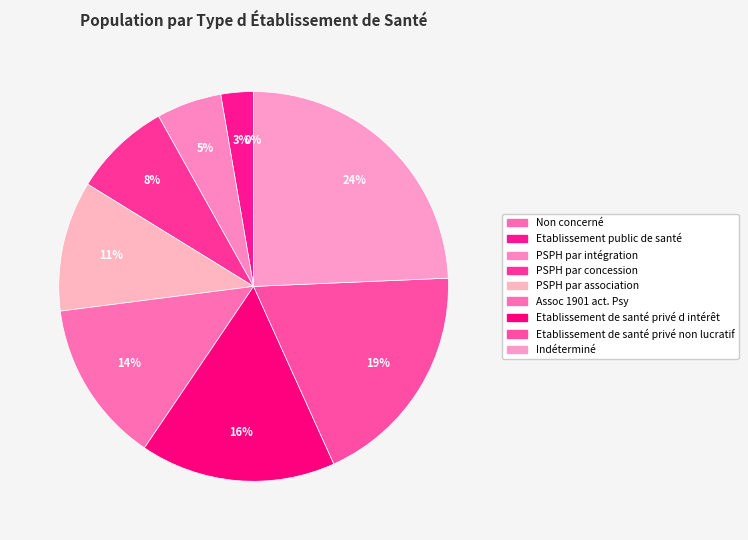

To the nearest percent, what portion does Etablissement de santé privé non lucratif represent?

19%